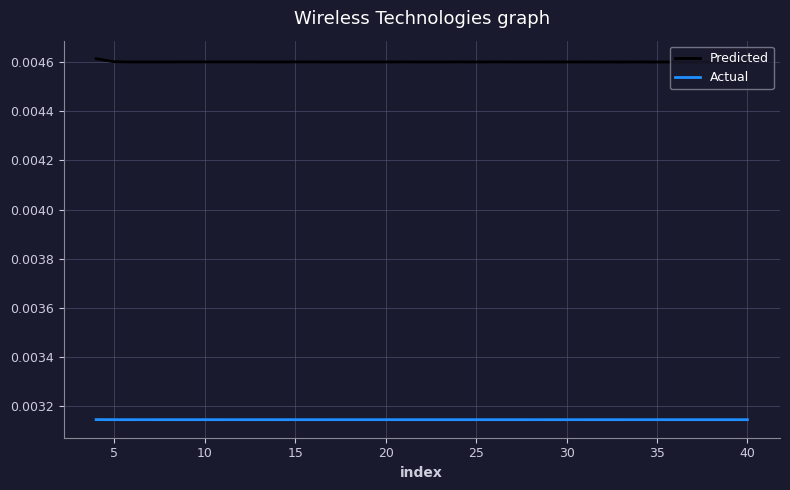

Rank the series by their average value, from highest to lowest.

Predicted, Actual